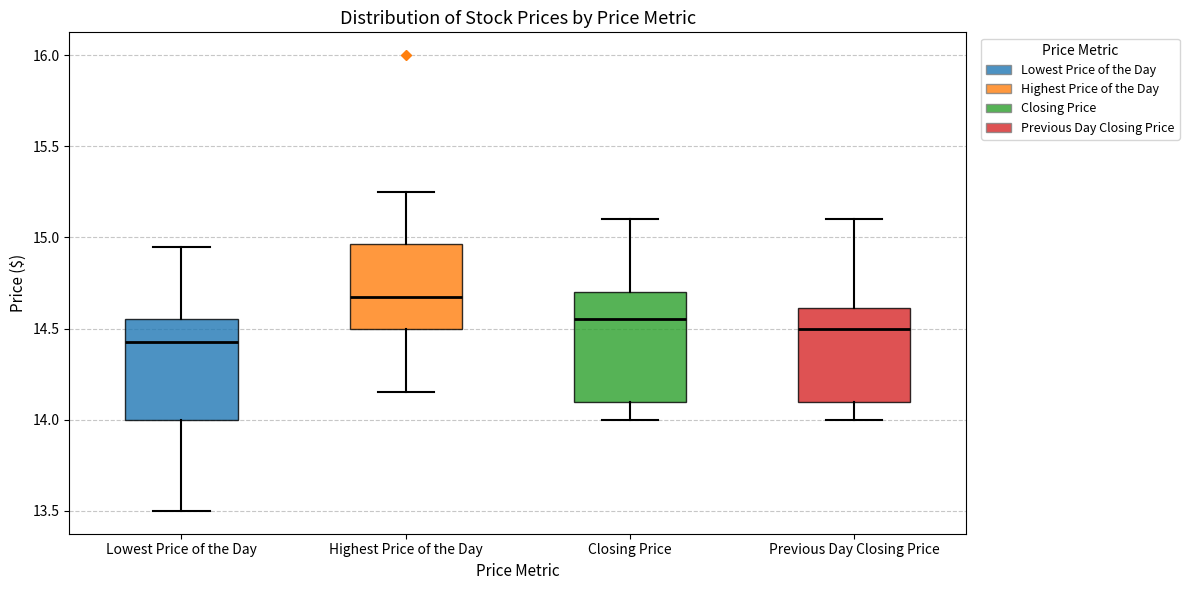

Which box's median line is the lowest?

Lowest Price of the Day